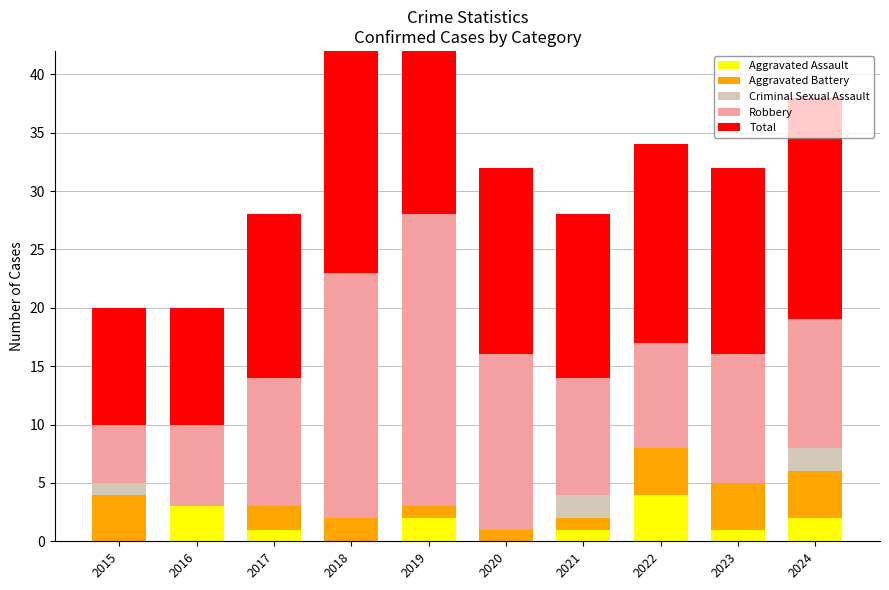

True or false: Aggravated Battery has a value of 2 at 2023.

False